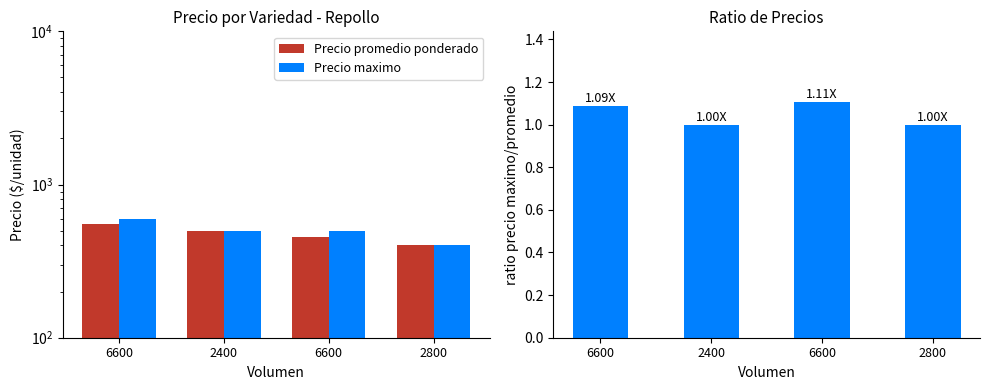

What is the smallest value displayed?

1.0